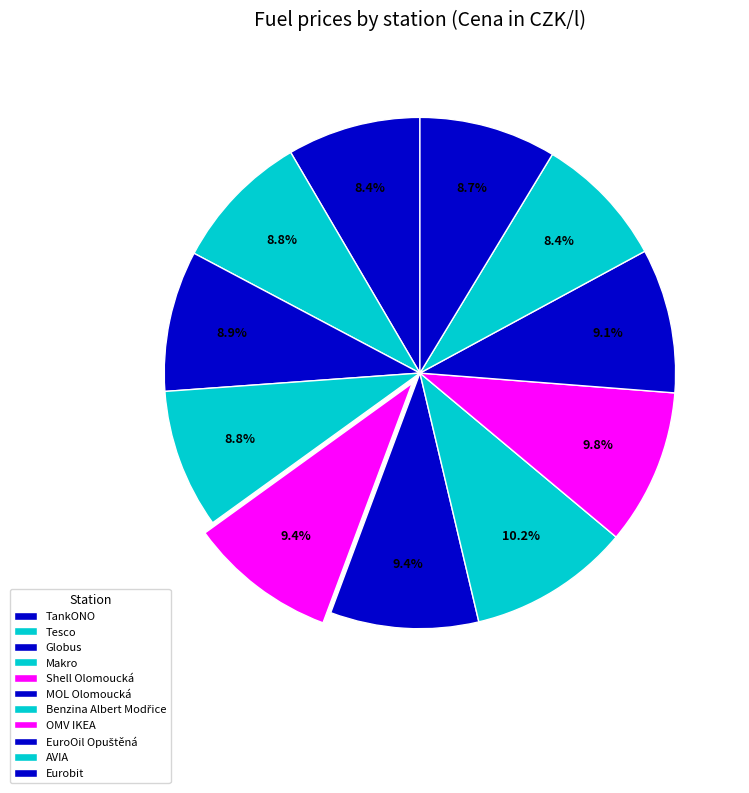

How many segments does this pie chart have?

11